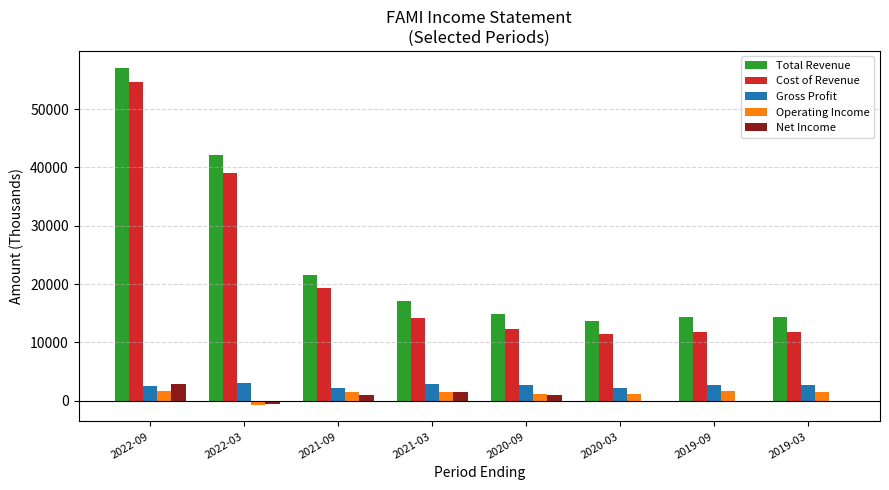

How many values in Operating Income are above zero?

7